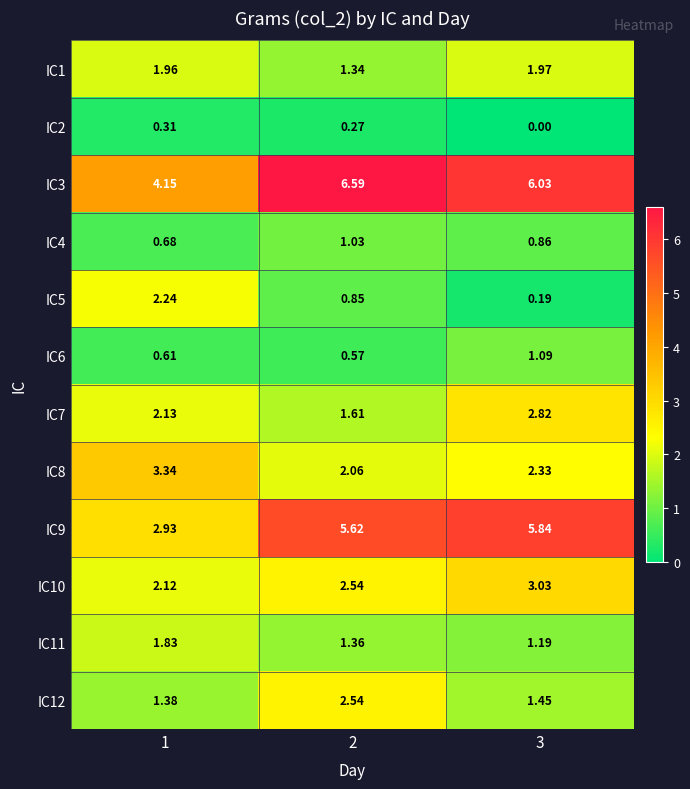

What is the total value across all series at 2?

26.4